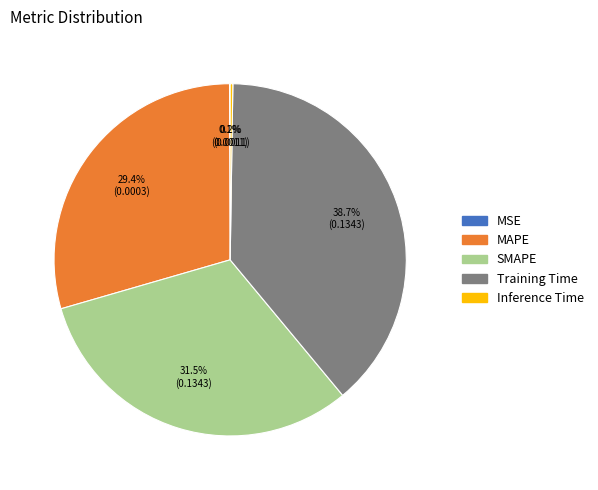

Is there a majority slice in this chart?

No